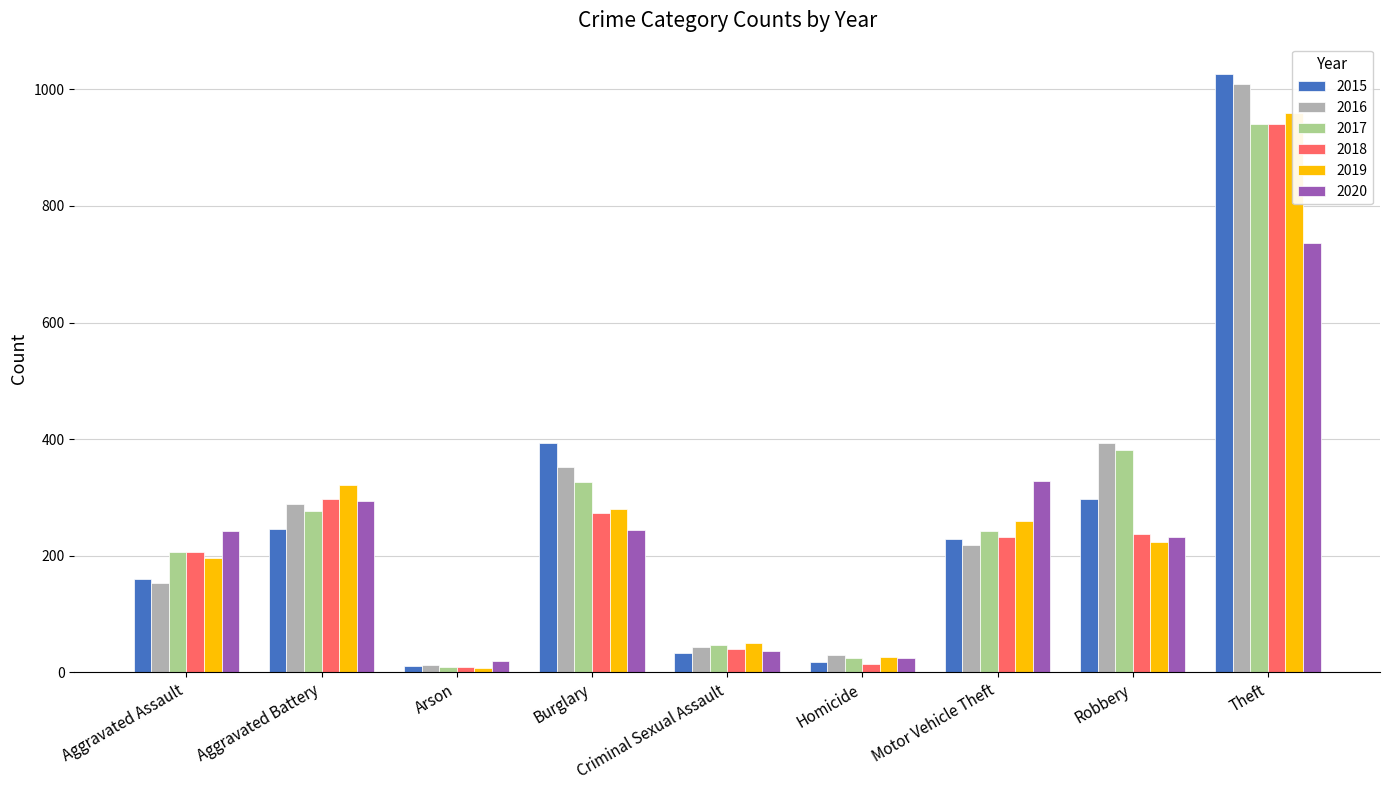

What is the label of the 4th bar from the right?

Homicide